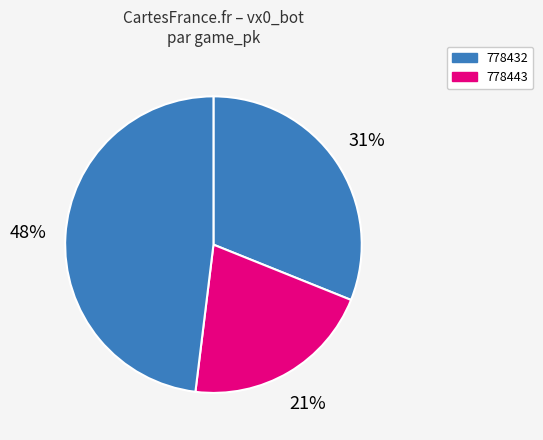

How many segments does this pie chart have?

3